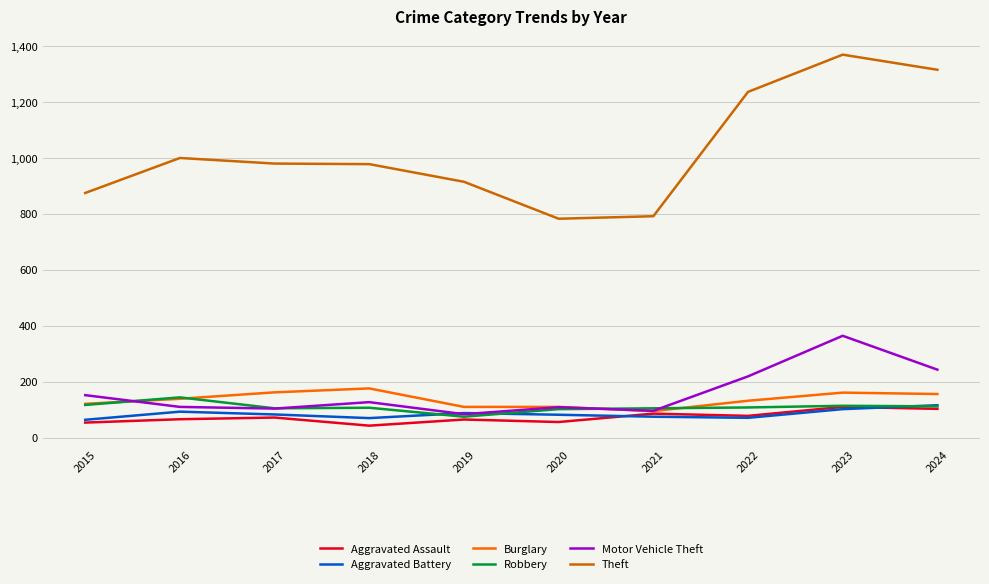

What is the spread (max minus min) of values at 2016?

933